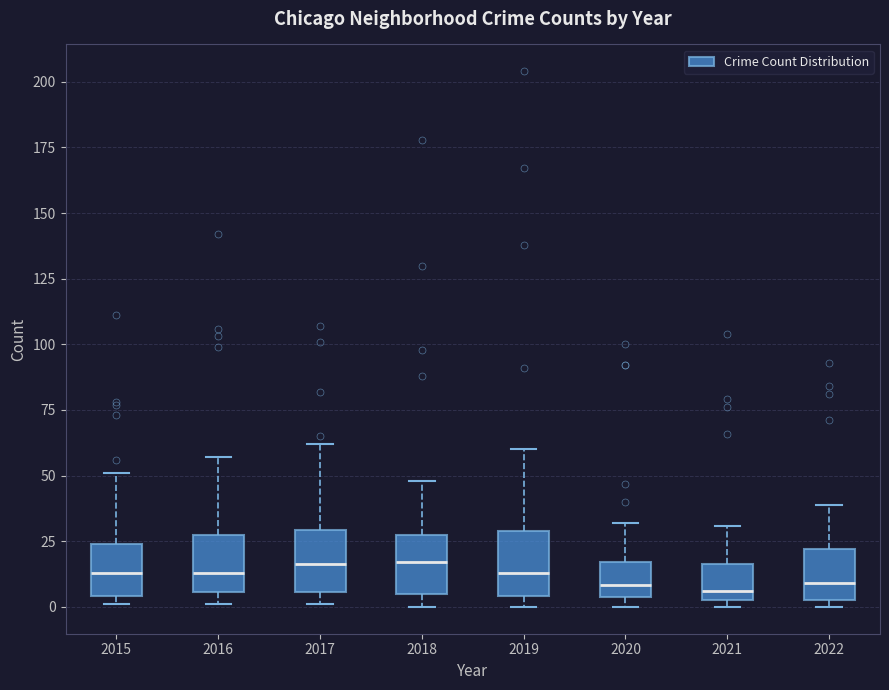

Where does the upper whisker of the box at x = 2017 end on the y-axis? The values are not printed on the chart, so give them approximately, as read against the axis.

60